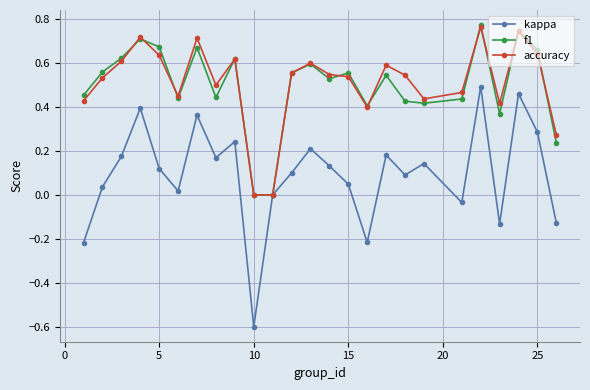

Which series has the largest range (max minus min)?

kappa